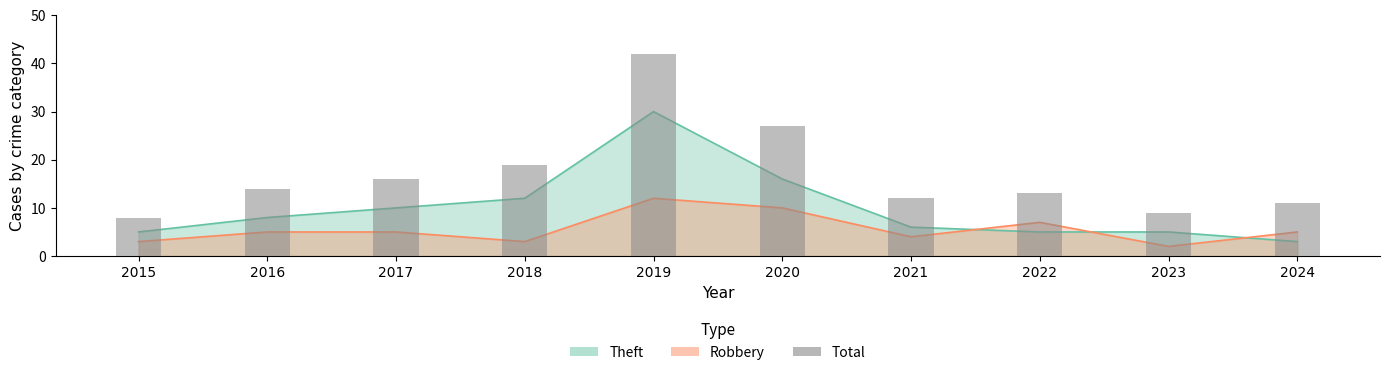

What is the change in value from 2015 to 2024?

+3